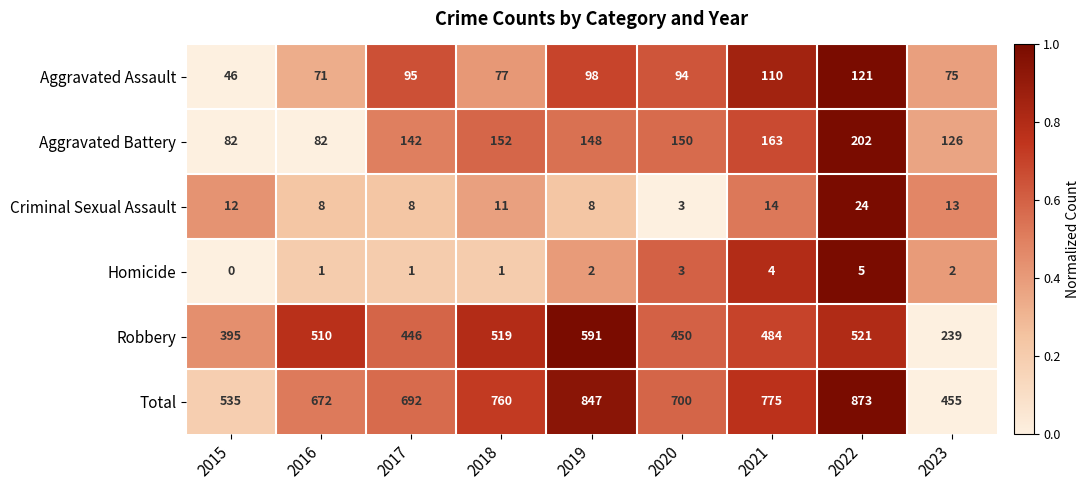

At which category is the sum across all series the highest?

2022